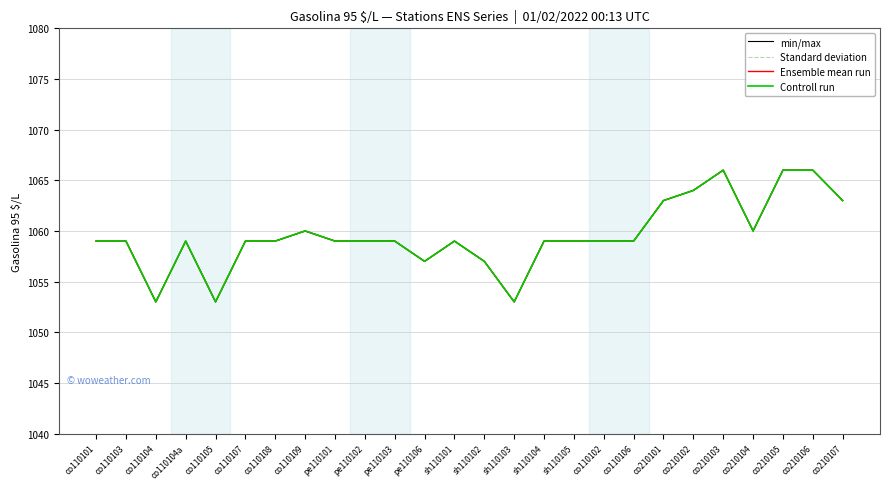

Reading left to right, list all the values displayed in this chart.

min/max: co110101=1059	co110103=1059	co110104=1053	co110104a=1059	co110105=1053	co110107=1059	co110108=1059	co110109=1060	pe110101=1059	pe110102=1059	pe110103=1059	pe110106=1057	sh110101=1059	sh110102=1057	sh110103=1053	sh110104=1059	sh110105=1059	co110102=1059	co110106=1059	co210101=1063	co210102=1064	co210103=1066	co210104=1060	co210105=1066	co210106=1066	co210107=1063
Standard deviation: co110101=1059	co110103=1059	co110104=1053	co110104a=1059	co110105=1053	co110107=1059	co110108=1059	co110109=1060	pe110101=1059	pe110102=1059	pe110103=1059	pe110106=1057	sh110101=1059	sh110102=1057	sh110103=1053	sh110104=1059	sh110105=1059	co110102=1059	co110106=1059	co210101=1063	co210102=1064	co210103=1066	co210104=1060	co210105=1066	co210106=1066	co210107=1063
Ensemble mean run: co110101=1059	co110103=1059	co110104=1053	co110104a=1059	co110105=1053	co110107=1059	co110108=1059	co110109=1060	pe110101=1059	pe110102=1059	pe110103=1059	pe110106=1057	sh110101=1059	sh110102=1057	sh110103=1053	sh110104=1059	sh110105=1059	co110102=1059	co110106=1059	co210101=1063	co210102=1064	co210103=1066	co210104=1060	co210105=1066	co210106=1066	co210107=1063
Controll run: co110101=1059	co110103=1059	co110104=1053	co110104a=1059	co110105=1053	co110107=1059	co110108=1059	co110109=1060	pe110101=1059	pe110102=1059	pe110103=1059	pe110106=1057	sh110101=1059	sh110102=1057	sh110103=1053	sh110104=1059	sh110105=1059	co110102=1059	co110106=1059	co210101=1063	co210102=1064	co210103=1066	co210104=1060	co210105=1066	co210106=1066	co210107=1063